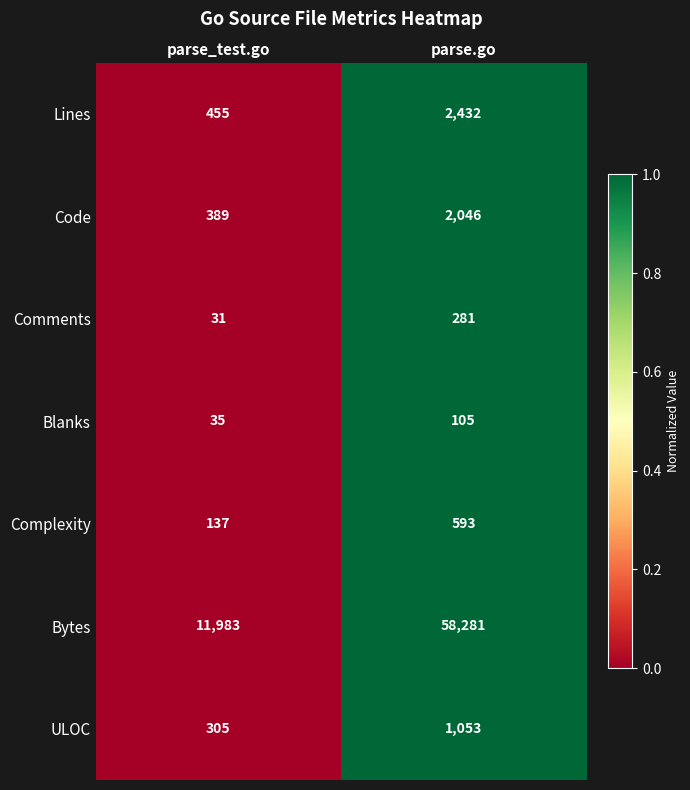

Is it true that Complexity equals 42 at parse_test.go?

False